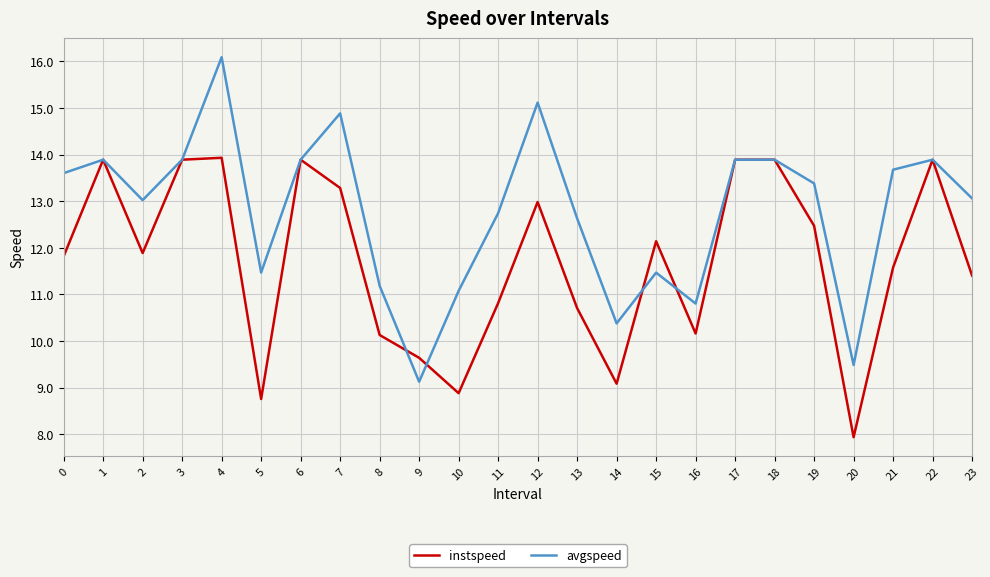

Is this an area chart (filled region under the line)?

No